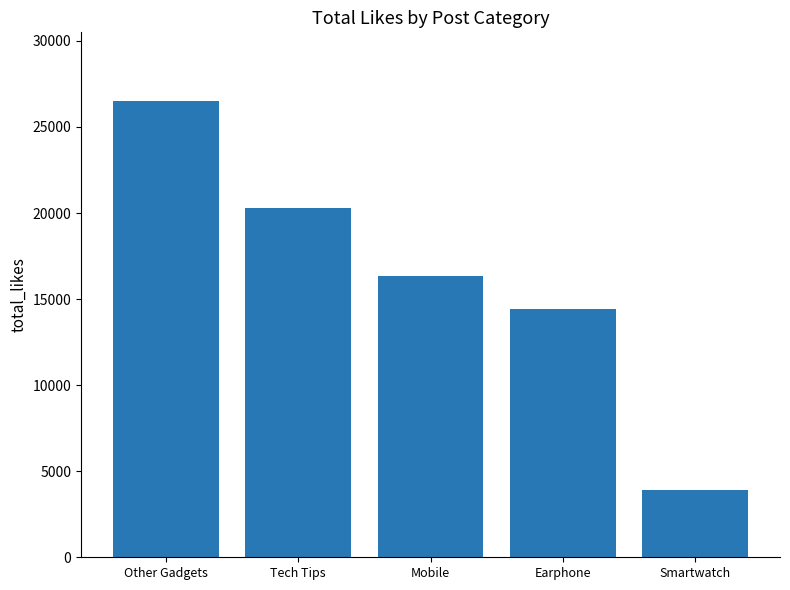

What is the average value?

16301